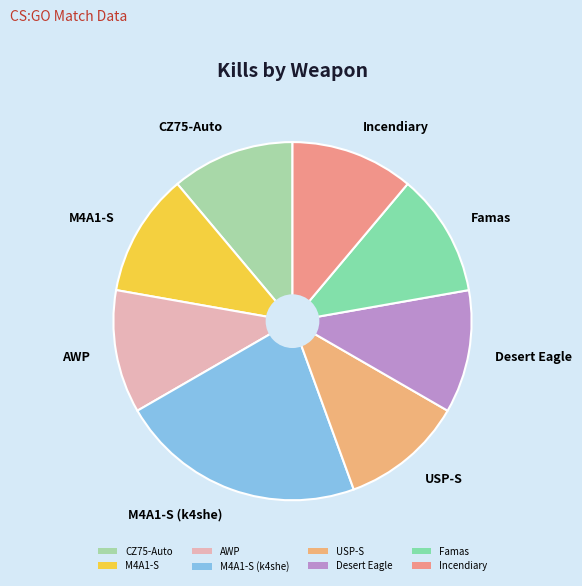

Approximately how many times larger is the value at Desert Eagle compared to Incendiary?

1.0